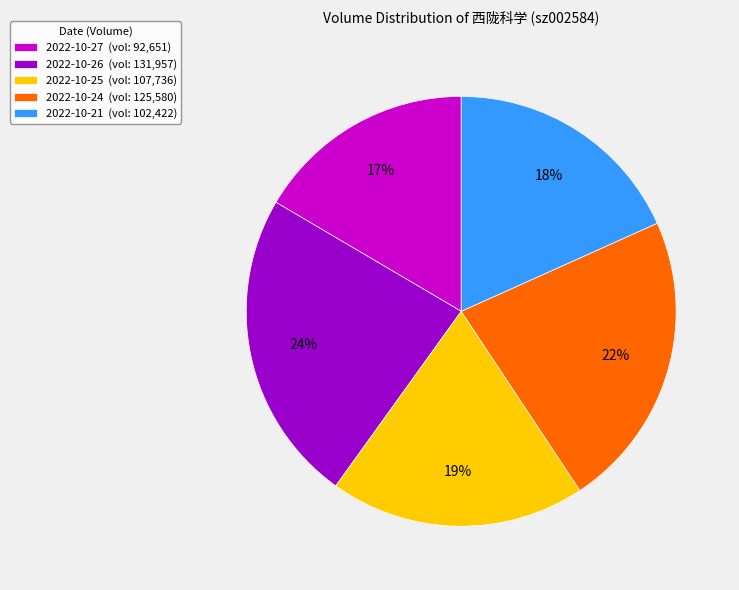

True or false: 2022-10-26 accounts for 24% of the total.

True